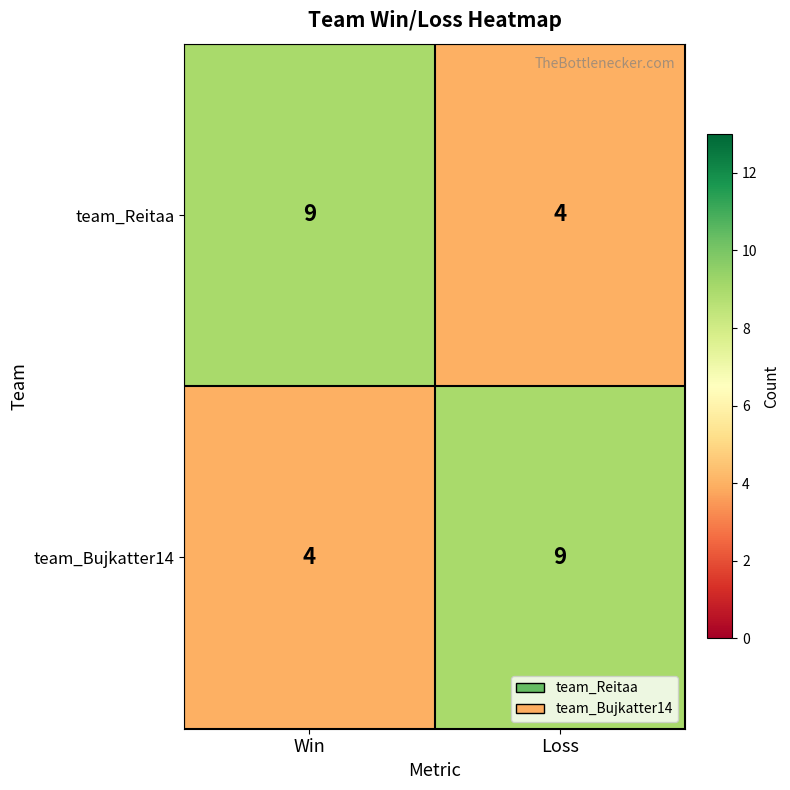

What is the sum of the team_Reitaa values at Win and Loss?

13